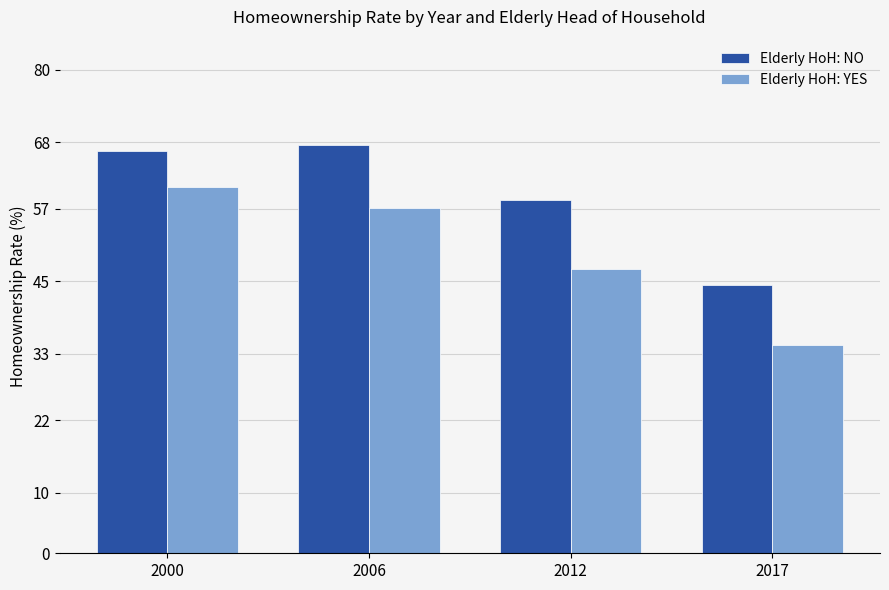

At 2000, list the series in order from smallest to largest.

Elderly HoH: YES, Elderly HoH: NO